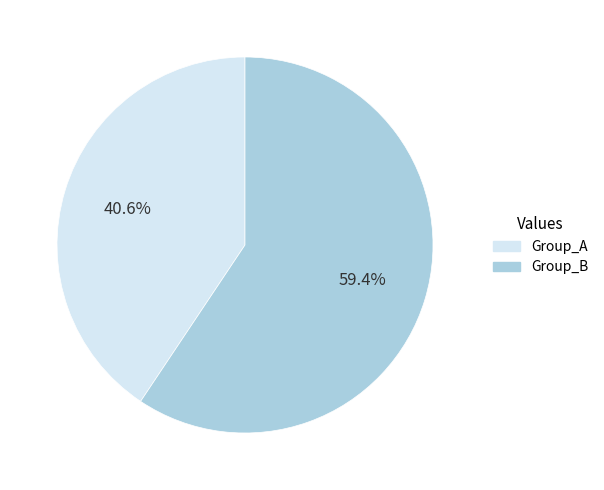

To the nearest percent, what is the average slice percentage?

50%